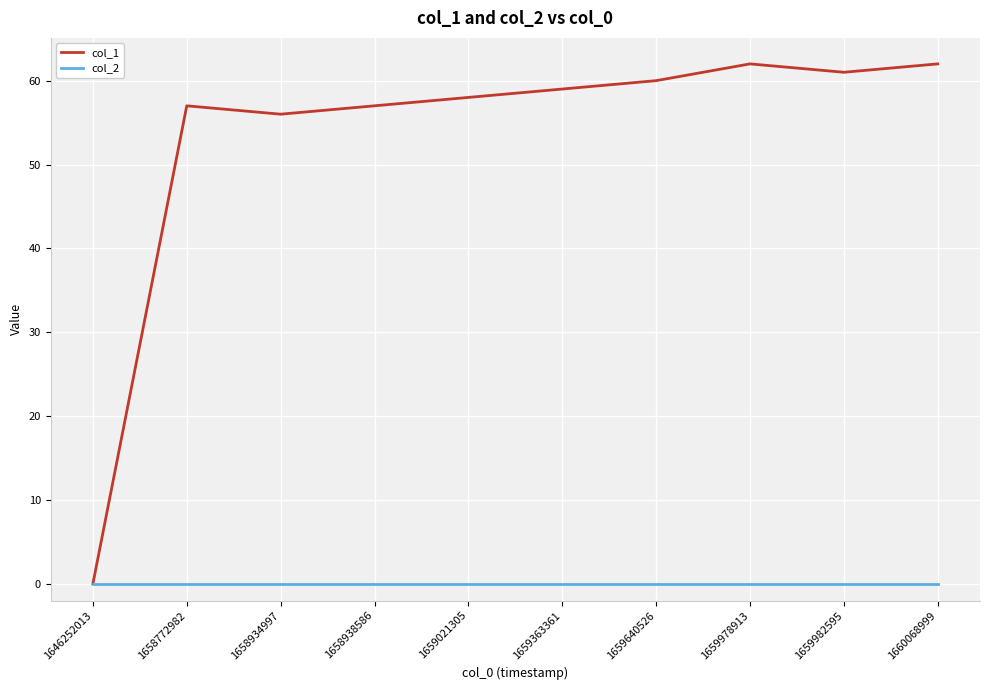

Which series has the largest total across all categories?

col_1